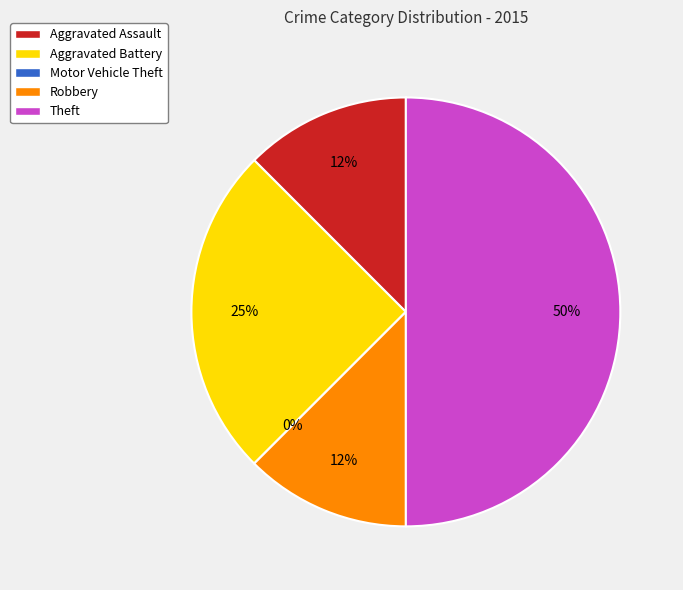

Is there any slice that represents more than half of the pie?

No